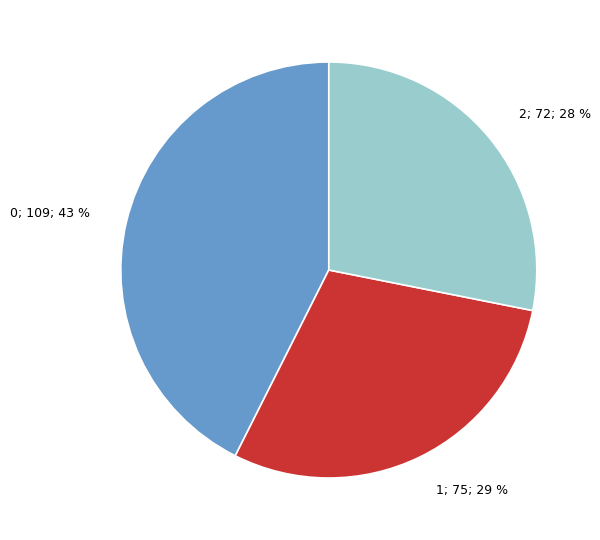

To the nearest percent, what is the average slice percentage?

33%